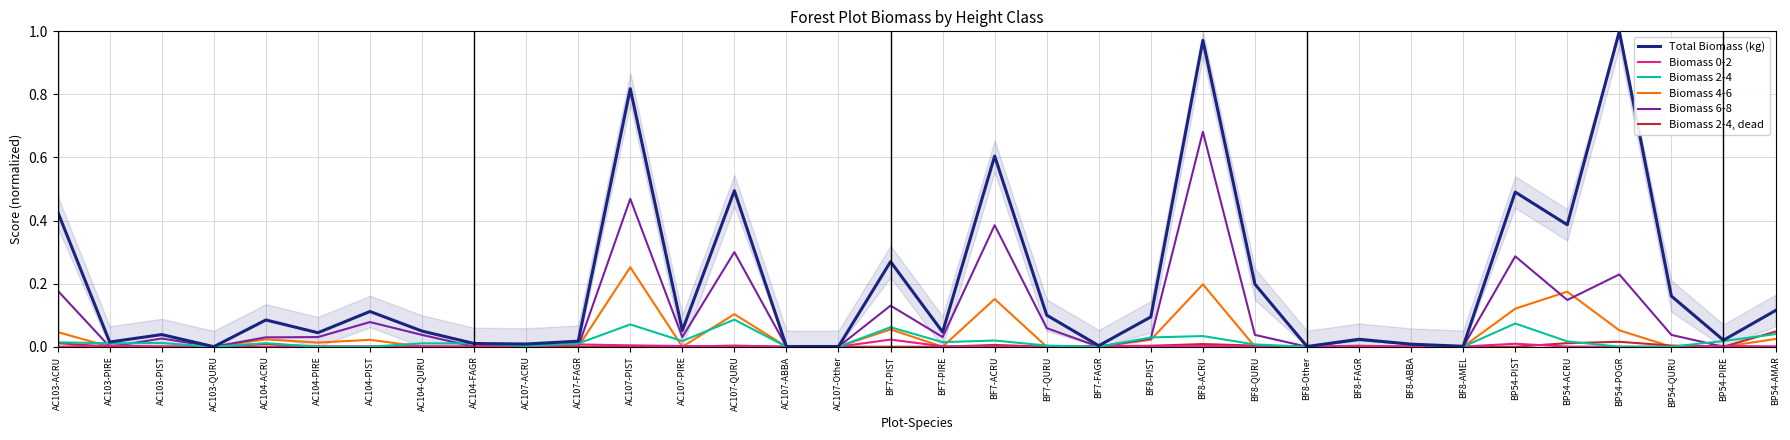

Reading left to right, list all the values displayed in this chart.

Total Biomass (kg): AC103-ACRU=0.4	AC103-PIRE=0.0	AC103-PIST=0.0	AC103-QURU=0.0	AC104-ACRU=0.1	AC104-PIRE=0.0	AC104-PIST=0.1	AC104-QURU=0.0	AC104-FAGR=0.0	AC107-ACRU=0.0	AC107-FAGR=0.0	AC107-PIST=0.8	AC107-PIRE=0.1	AC107-QURU=0.5	AC107-ABBA=0.0	AC107-Other=0.0	BF7-PIST=0.3	BF7-PIRE=0.0	BF7-ACRU=0.6	BF7-QURU=0.1	BF7-FAGR=0.0	BF8-PIST=0.1	BF8-ACRU=1.0	BF8-QURU=0.2	BF8-Other=0.0	BF8-FAGR=0.0	BF8-ABBA=0.0	BF8-AMEL=0.0	BP54-PIST=0.5	BP54-ACRU=0.4	BP54-POGR=1.0	BP54-QURU=0.2	BP54-PIRE=0.0	BP54-AMAR=0.1
Biomass 0-2: AC103-ACRU=0.0	AC103-PIRE=0.0	AC103-PIST=0.0	AC103-QURU=0.0	AC104-ACRU=0.0	AC104-PIRE=0.0	AC104-PIST=0.0	AC104-QURU=0.0	AC104-FAGR=0.0	AC107-ACRU=0.0	AC107-FAGR=0.0	AC107-PIST=0.0	AC107-PIRE=0.0	AC107-QURU=0.0	AC107-ABBA=0.0	AC107-Other=0.0	BF7-PIST=0.0	BF7-PIRE=0.0	BF7-ACRU=0.0	BF7-QURU=0.0	BF7-FAGR=0.0	BF8-PIST=0.0	BF8-ACRU=0.0	BF8-QURU=0.0	BF8-Other=0.0	BF8-FAGR=0.0	BF8-ABBA=0.0	BF8-AMEL=0.0	BP54-PIST=0.0	BP54-ACRU=0.0	BP54-POGR=0.0	BP54-QURU=0.0	BP54-PIRE=0.0	BP54-AMAR=0.0
Biomass 2-4: AC103-ACRU=0.0	AC103-PIRE=0.0	AC103-PIST=0.0	AC103-QURU=0.0	AC104-ACRU=0.0	AC104-PIRE=0.0	AC104-PIST=0.0	AC104-QURU=0.0	AC104-FAGR=0.0	AC107-ACRU=0.0	AC107-FAGR=0.0	AC107-PIST=0.1	AC107-PIRE=0.0	AC107-QURU=0.1	AC107-ABBA=0.0	AC107-Other=0.0	BF7-PIST=0.1	BF7-PIRE=0.0	BF7-ACRU=0.0	BF7-QURU=0.0	BF7-FAGR=0.0	BF8-PIST=0.0	BF8-ACRU=0.0	BF8-QURU=0.0	BF8-Other=0.0	BF8-FAGR=0.0	BF8-ABBA=0.0	BF8-AMEL=0.0	BP54-PIST=0.1	BP54-ACRU=0.0	BP54-POGR=0.0	BP54-QURU=0.0	BP54-PIRE=0.0	BP54-AMAR=0.0
Biomass 4-6: AC103-ACRU=0.0	AC103-PIRE=0.0	AC103-PIST=0.0	AC103-QURU=0.0	AC104-ACRU=0.0	AC104-PIRE=0.0	AC104-PIST=0.0	AC104-QURU=0.0	AC104-FAGR=0.0	AC107-ACRU=0.0	AC107-FAGR=0.0	AC107-PIST=0.3	AC107-PIRE=0.0	AC107-QURU=0.1	AC107-ABBA=0.0	AC107-Other=0.0	BF7-PIST=0.1	BF7-PIRE=0.0	BF7-ACRU=0.2	BF7-QURU=0.0	BF7-FAGR=0.0	BF8-PIST=0.0	BF8-ACRU=0.2	BF8-QURU=0.0	BF8-Other=0.0	BF8-FAGR=0.0	BF8-ABBA=0.0	BF8-AMEL=0.0	BP54-PIST=0.1	BP54-ACRU=0.2	BP54-POGR=0.1	BP54-QURU=0.0	BP54-PIRE=0.0	BP54-AMAR=0.0
Biomass 6-8: AC103-ACRU=0.2	AC103-PIRE=0.0	AC103-PIST=0.0	AC103-QURU=0.0	AC104-ACRU=0.0	AC104-PIRE=0.0	AC104-PIST=0.1	AC104-QURU=0.0	AC104-FAGR=0.0	AC107-ACRU=0.0	AC107-FAGR=0.0	AC107-PIST=0.5	AC107-PIRE=0.0	AC107-QURU=0.3	AC107-ABBA=0.0	AC107-Other=0.0	BF7-PIST=0.1	BF7-PIRE=0.0	BF7-ACRU=0.4	BF7-QURU=0.1	BF7-FAGR=0.0	BF8-PIST=0.0	BF8-ACRU=0.7	BF8-QURU=0.0	BF8-Other=0.0	BF8-FAGR=0.0	BF8-ABBA=0.0	BF8-AMEL=0.0	BP54-PIST=0.3	BP54-ACRU=0.1	BP54-POGR=0.2	BP54-QURU=0.0	BP54-PIRE=0.0	BP54-AMAR=0.0
Biomass 2-4, dead: AC103-ACRU=0.0	AC103-PIRE=0.0	AC103-PIST=0.0	AC103-QURU=0.0	AC104-ACRU=0.0	AC104-PIRE=0.0	AC104-PIST=0.0	AC104-QURU=0.0	AC104-FAGR=0.0	AC107-ACRU=0.0	AC107-FAGR=0.0	AC107-PIST=0.0	AC107-PIRE=0.0	AC107-QURU=0.0	AC107-ABBA=0.0	AC107-Other=0.0	BF7-PIST=0.0	BF7-PIRE=0.0	BF7-ACRU=0.0	BF7-QURU=0.0	BF7-FAGR=0.0	BF8-PIST=0.0	BF8-ACRU=0.0	BF8-QURU=0.0	BF8-Other=0.0	BF8-FAGR=0.0	BF8-ABBA=0.0	BF8-AMEL=0.0	BP54-PIST=0.0	BP54-ACRU=0.0	BP54-POGR=0.0	BP54-QURU=0.0	BP54-PIRE=0.0	BP54-AMAR=0.0